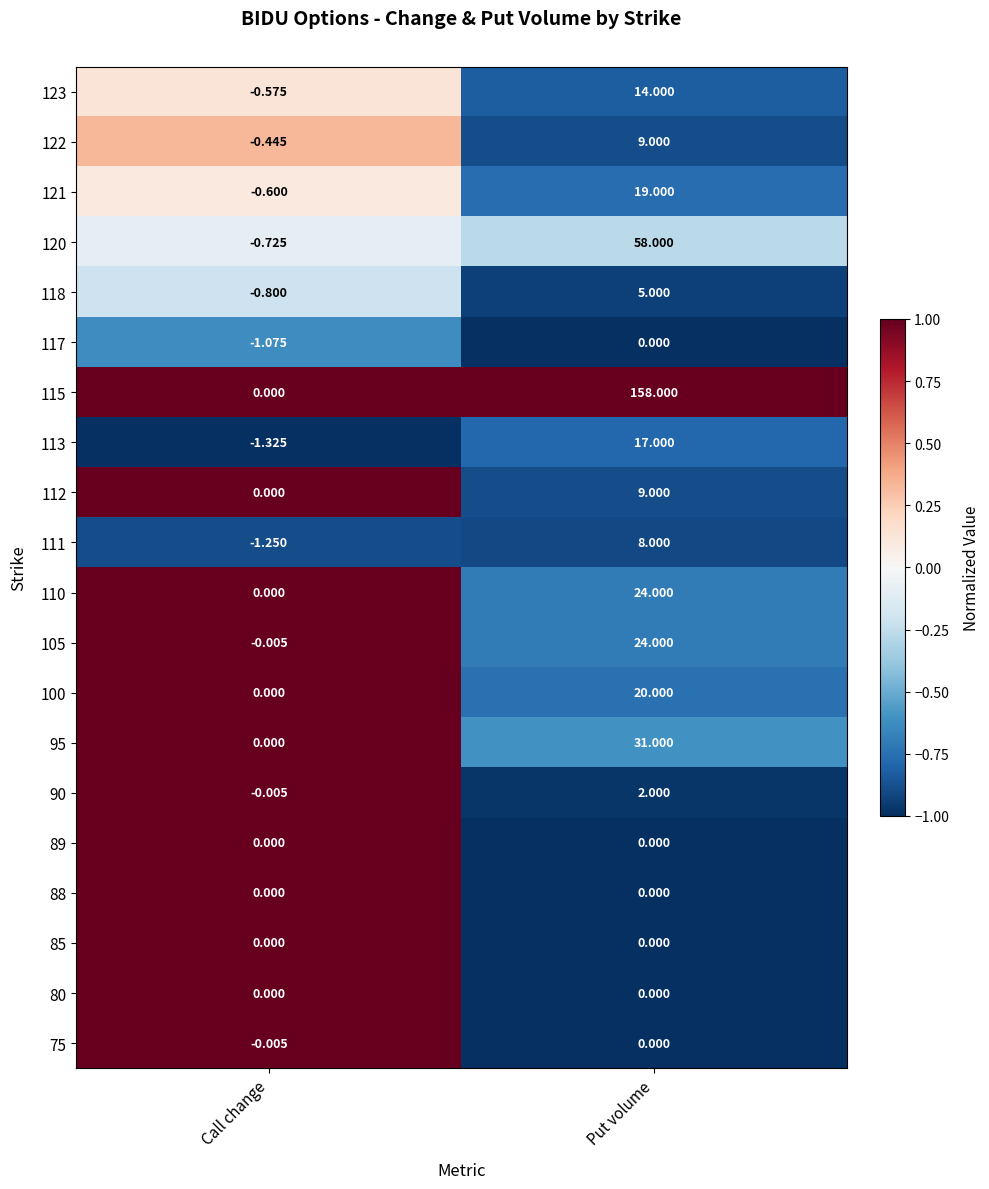

At which category is the sum across all series the highest?

Put volume